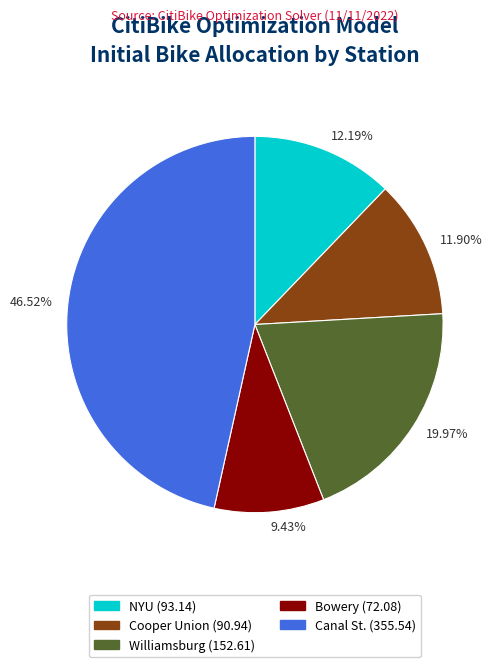

What is the smallest slice in the pie chart?

9.43%